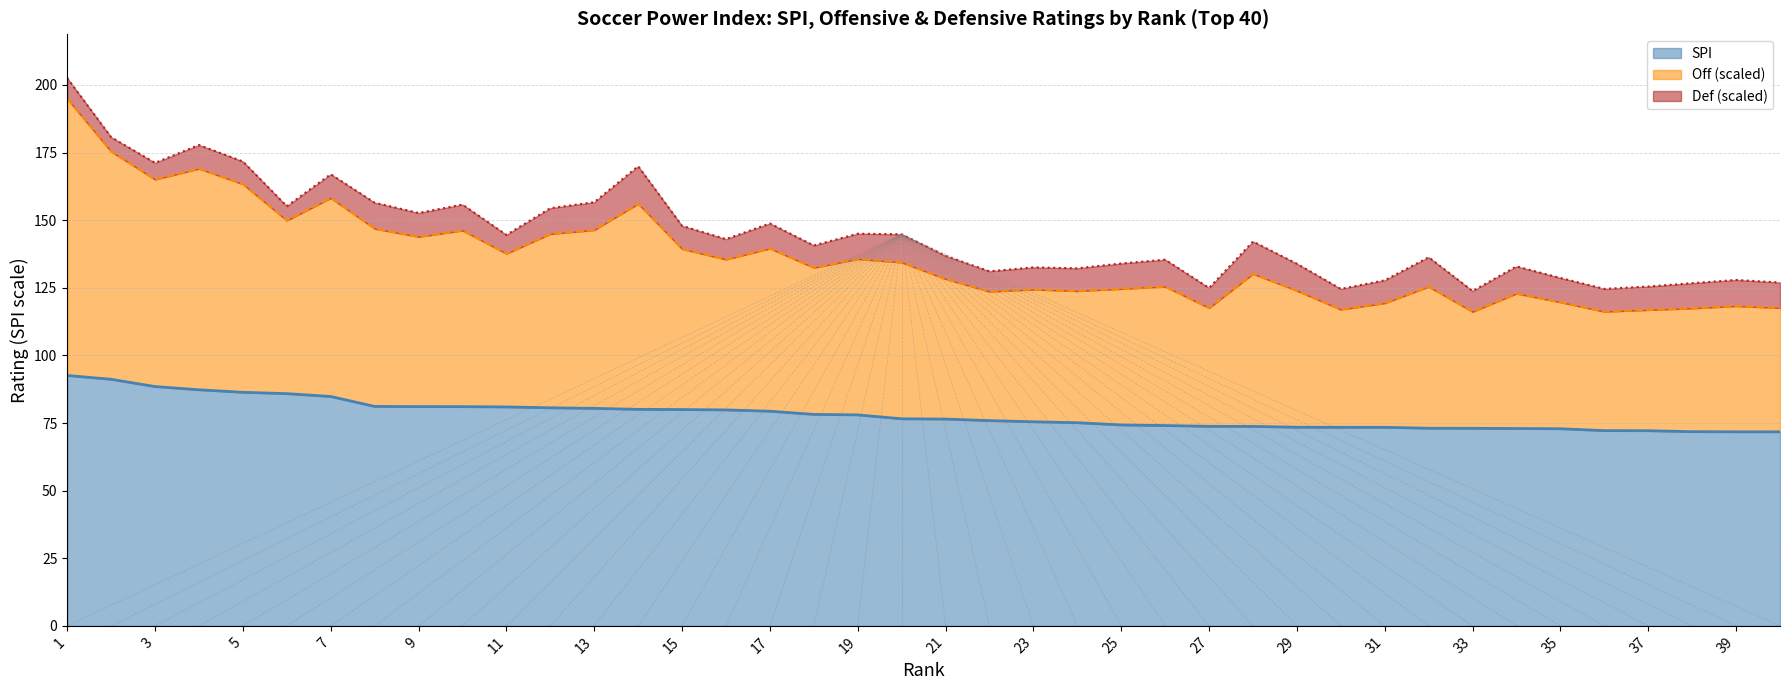

What is the difference between the maximum and minimum values in the SPI series?

20.8